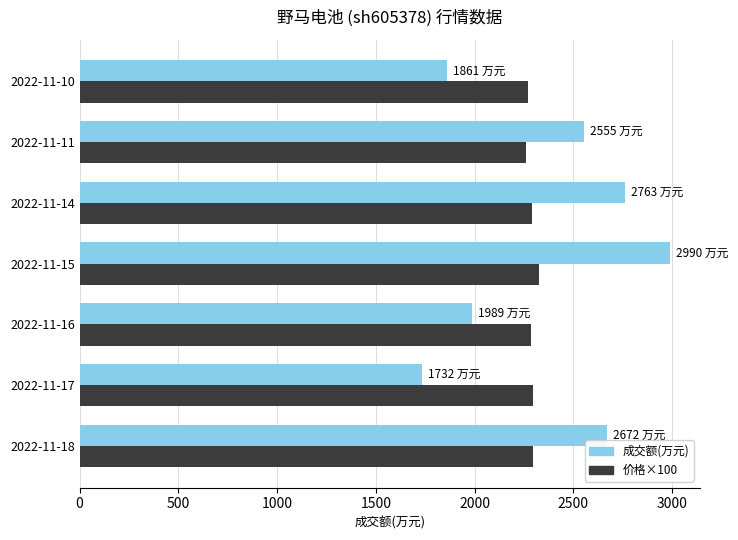

At which label does 成交额(万元) reach its peak?

2022-11-15